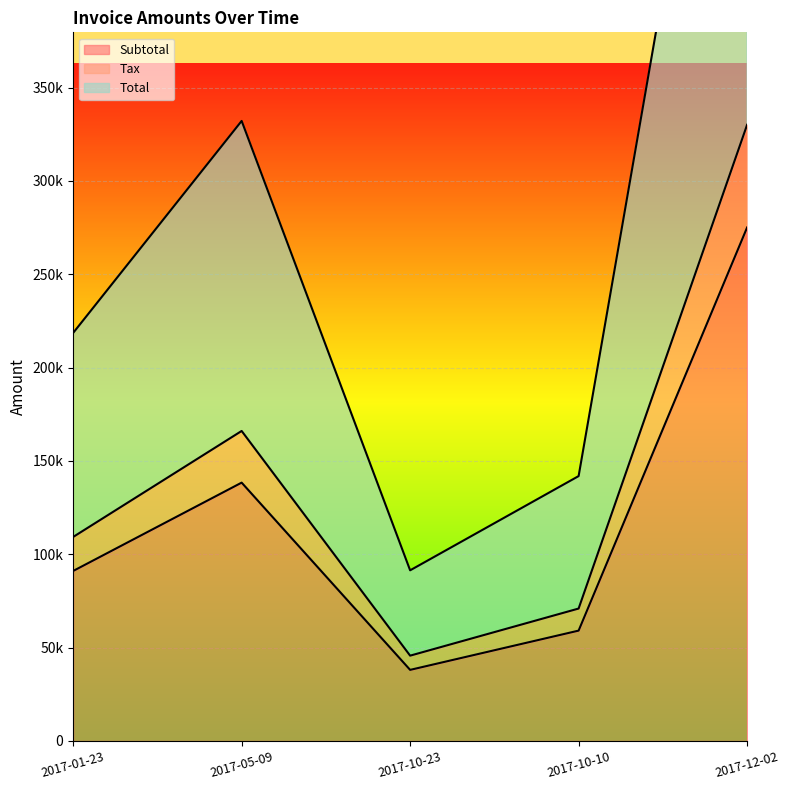

At 2017-10-10, list the series in order from smallest to largest.

Tax, Subtotal, Total